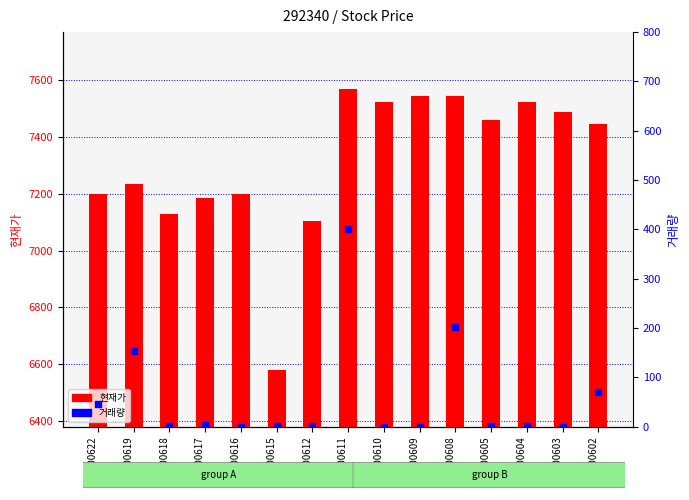

Which series has the largest total across all categories?

현재가